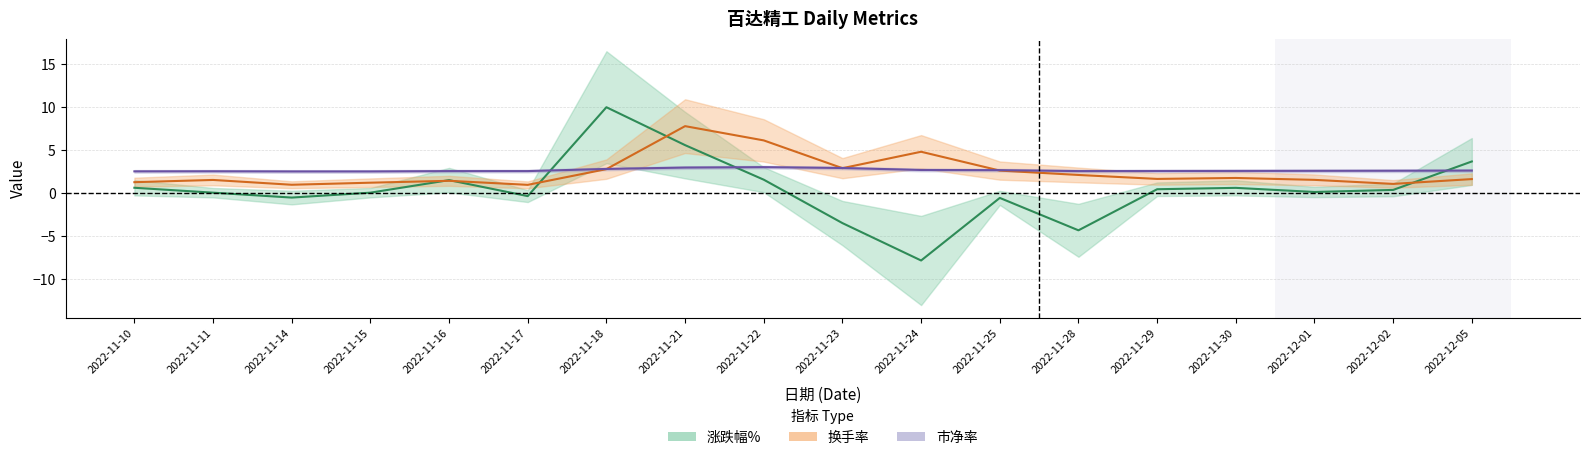

What is the spread (max minus min) of values at 2022-12-05?

1.0